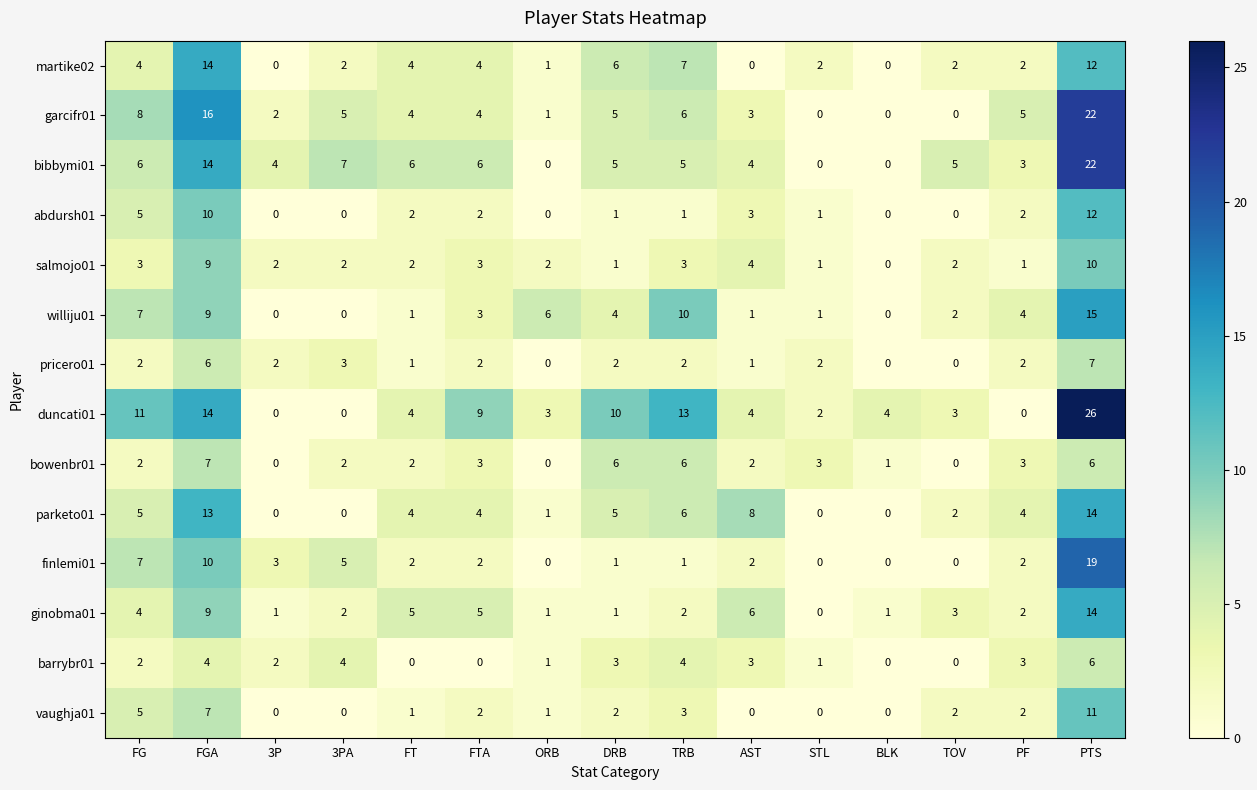

Which series has the largest total across all categories?

duncati01